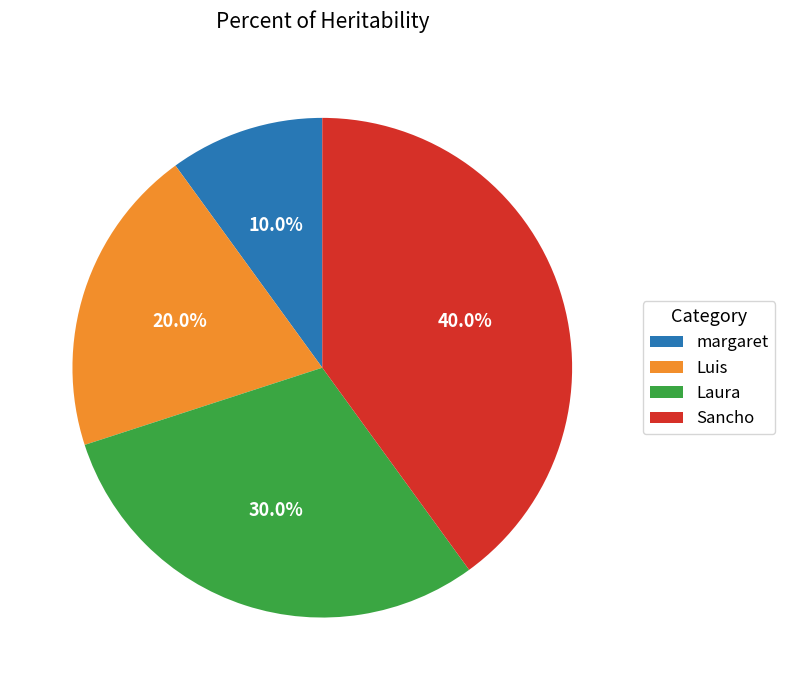

To the nearest percent, what is the difference between the largest and smallest slice percentages?

30%